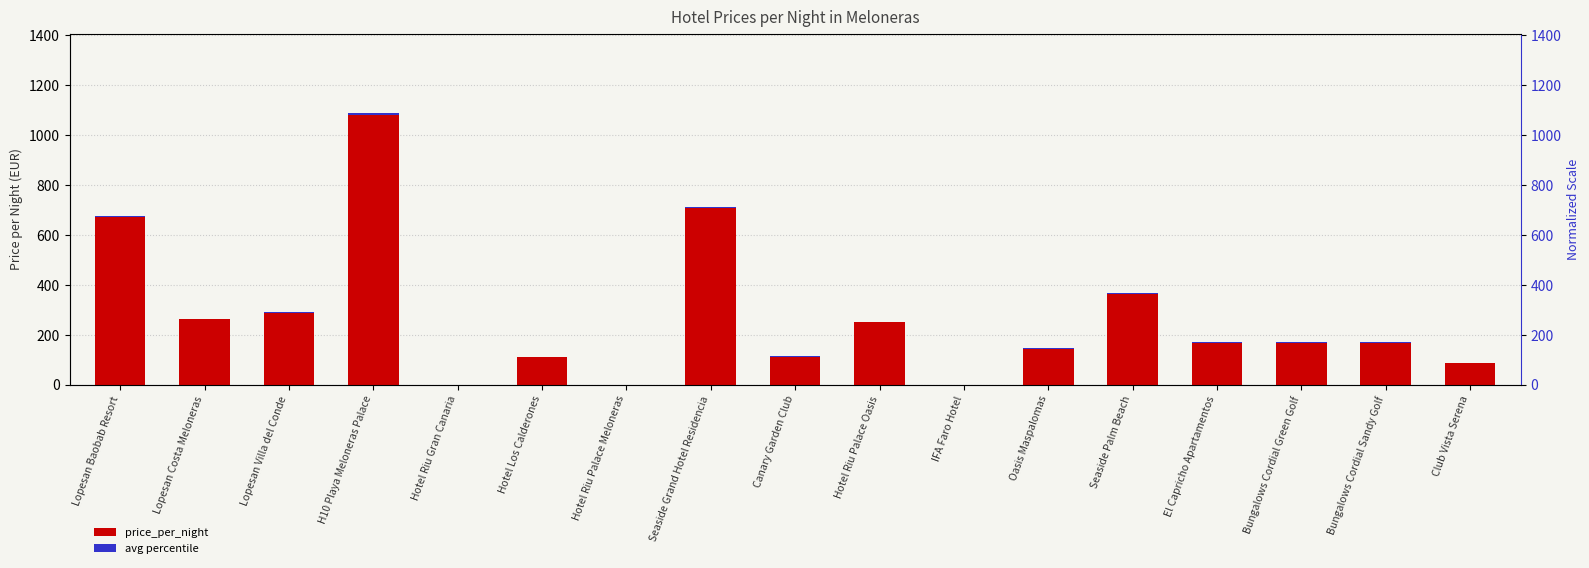

What is the value of the avg percentile bar at the 1st from the left?

5.0